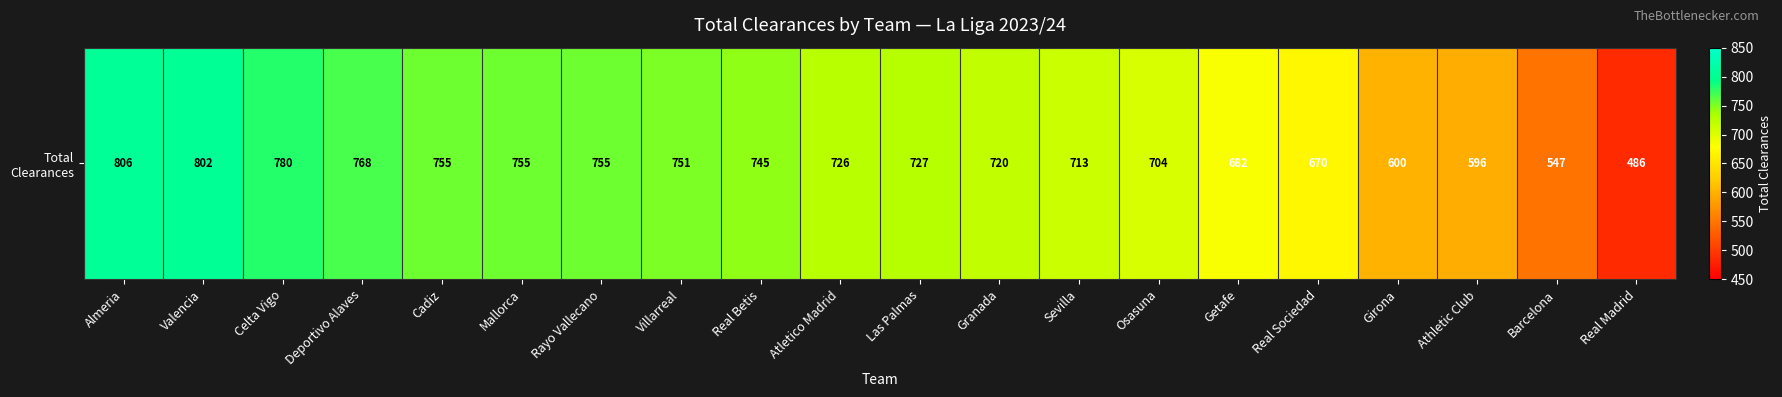

What is the sum of the values at Sevilla and Barcelona?

1260